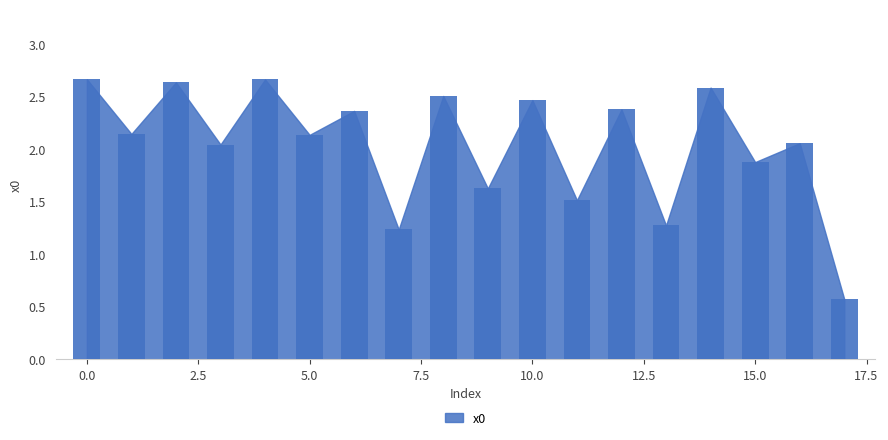

How many distinct data groups are displayed?

1